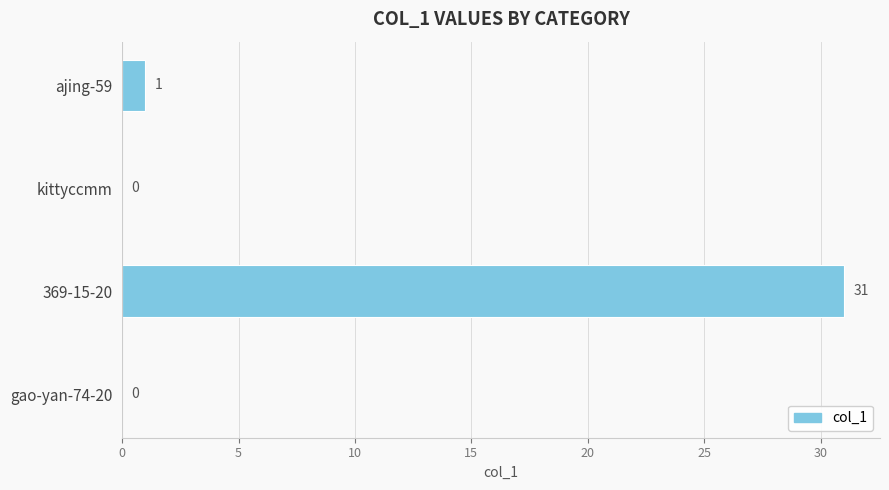

True or false: the data shows 40 at 369-15-20.

False